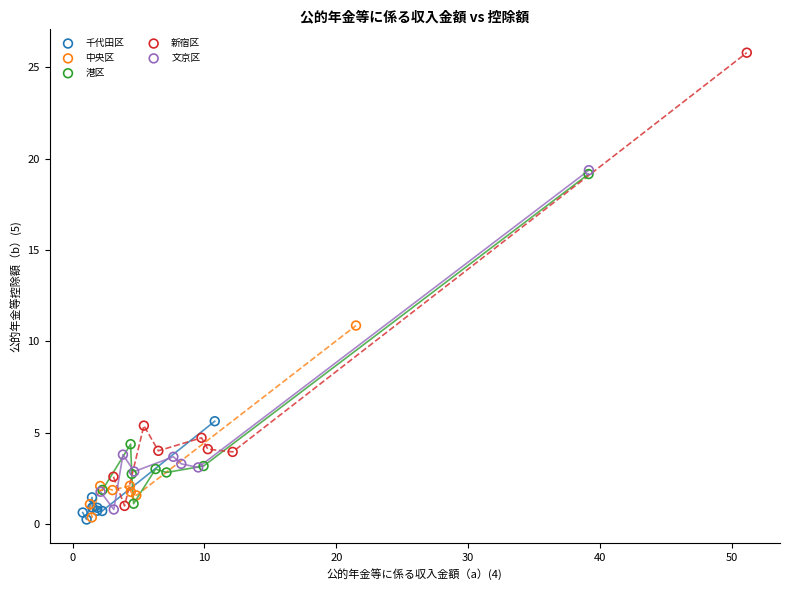

Which series contains the highest Y value?

新宿区